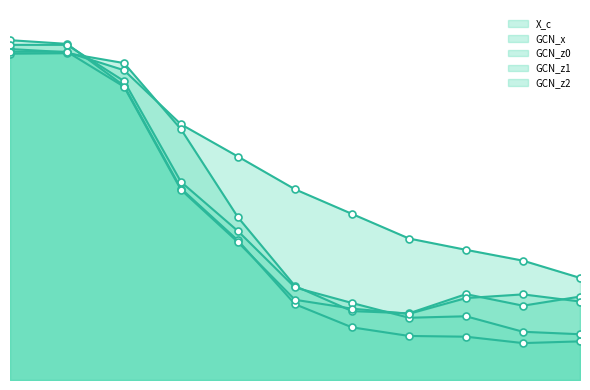

Between which two adjacent categories do GCN_z0 and GCN_z1 first intersect?

10 and 20